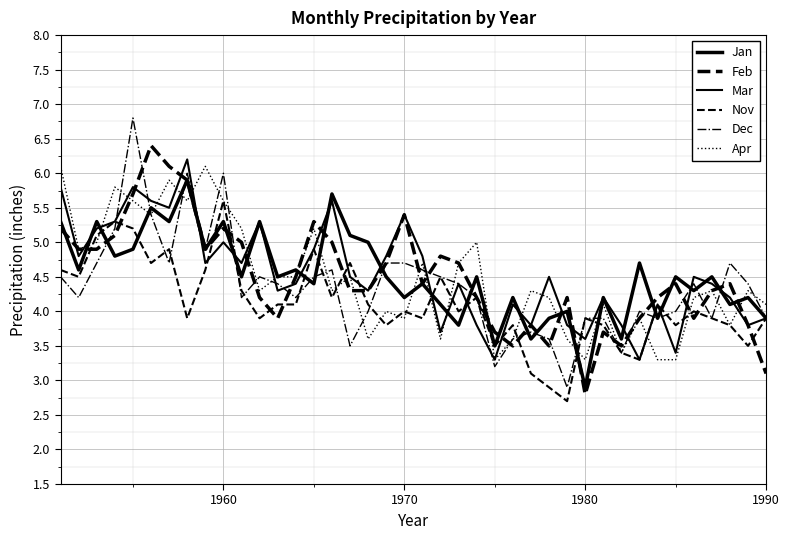

Is this an area chart (filled region under the line)?

No